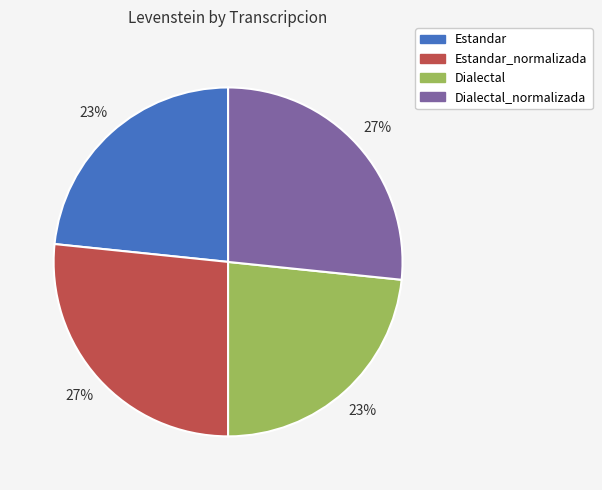

True or false: Estandar accounts for 16% of the total.

False